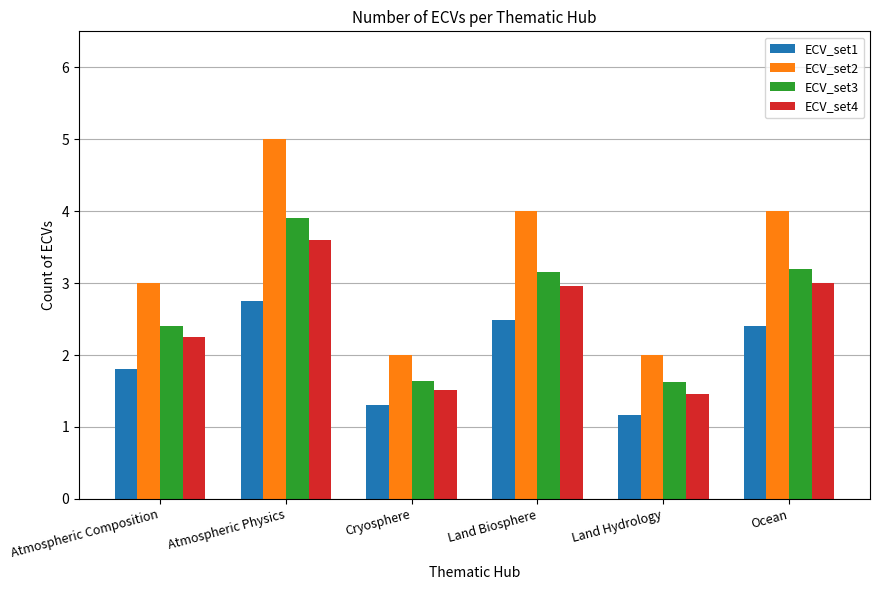

Is the value of ECV_set2 at Atmospheric Physics greater than the value of ECV_set1 at Ocean?

Yes